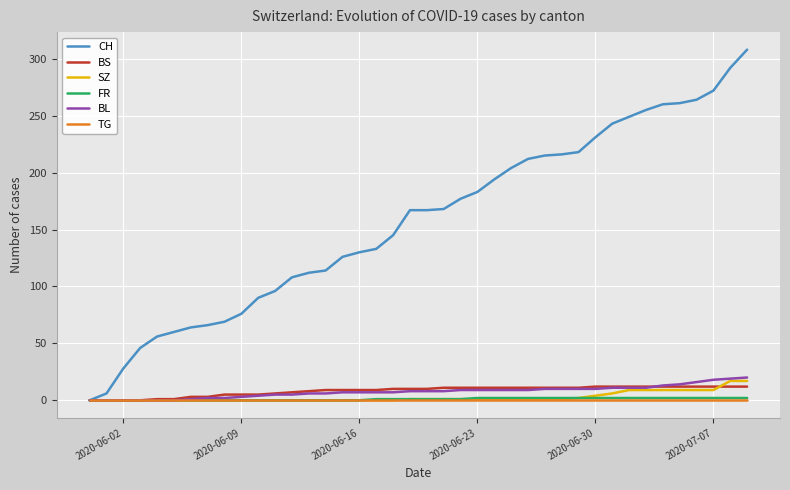

Which series has the largest range (max minus min)?

CH